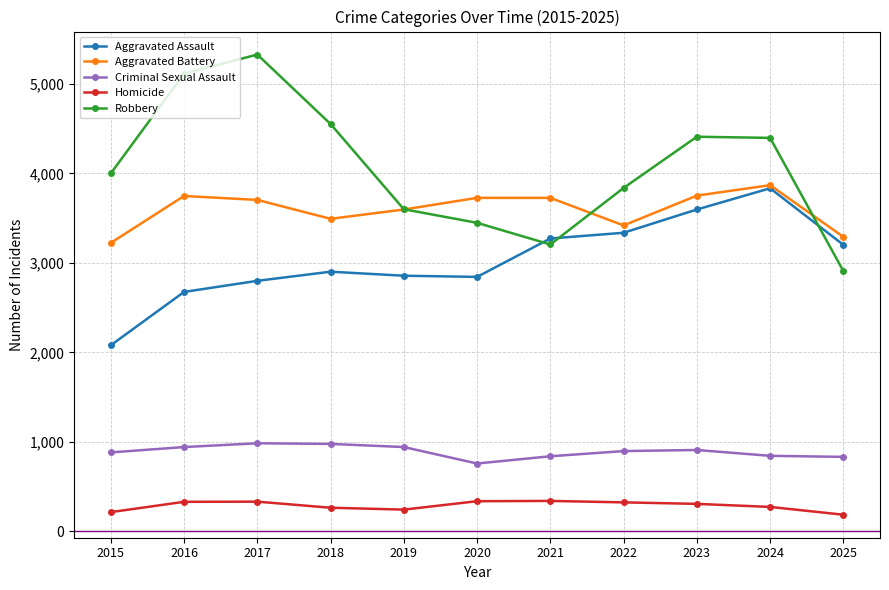

What is the value of the Aggravated Assault point at the 7th from the left?

3272